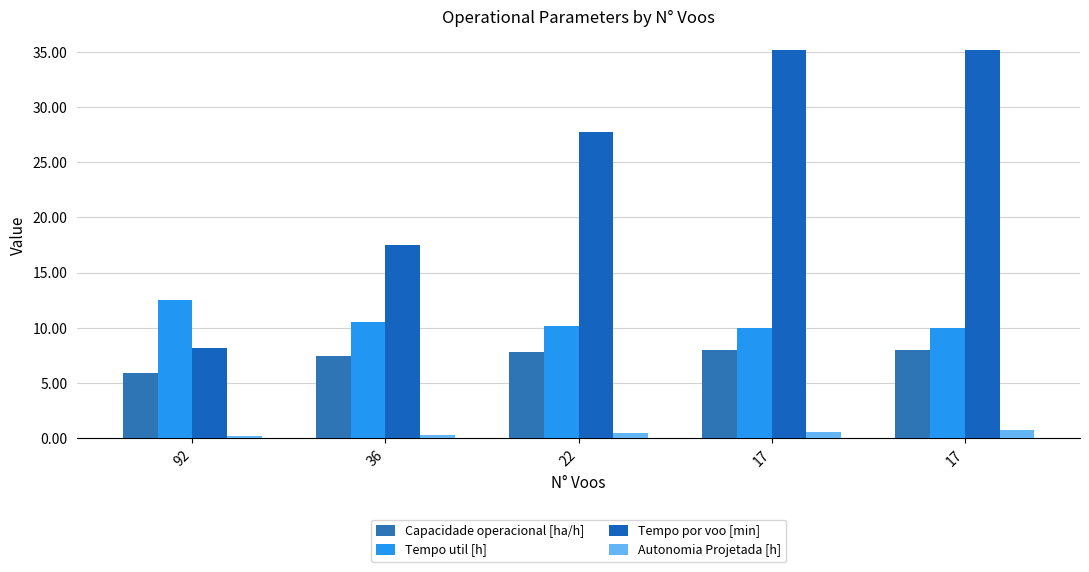

List the labels in order of Autonomia Projetada [h] value, largest first.

17, 17, 22, 36, 92